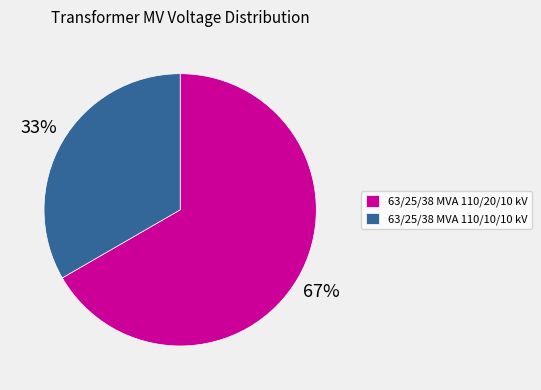

What percentage is the 63/25/38 MVA 110/20/10 kV slice, to the nearest percent?

67%